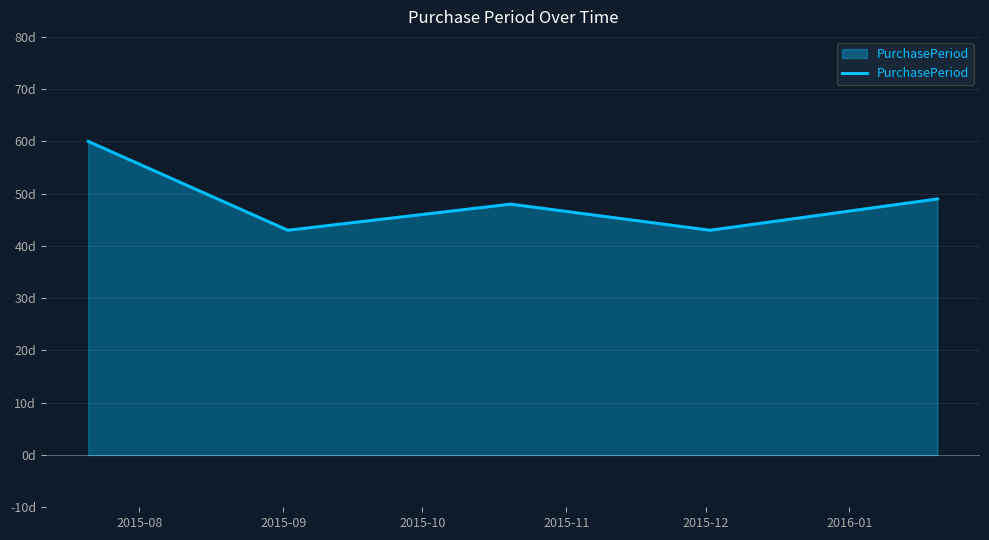

True or false: the data has more than 2 interior local peaks.

False